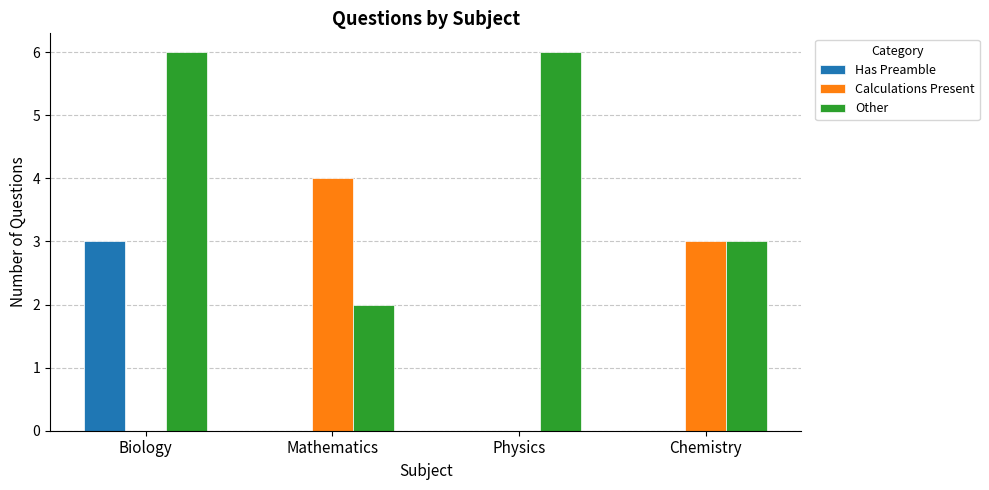

Between Biology and Physics, which series saw the biggest shift?

Has Preamble